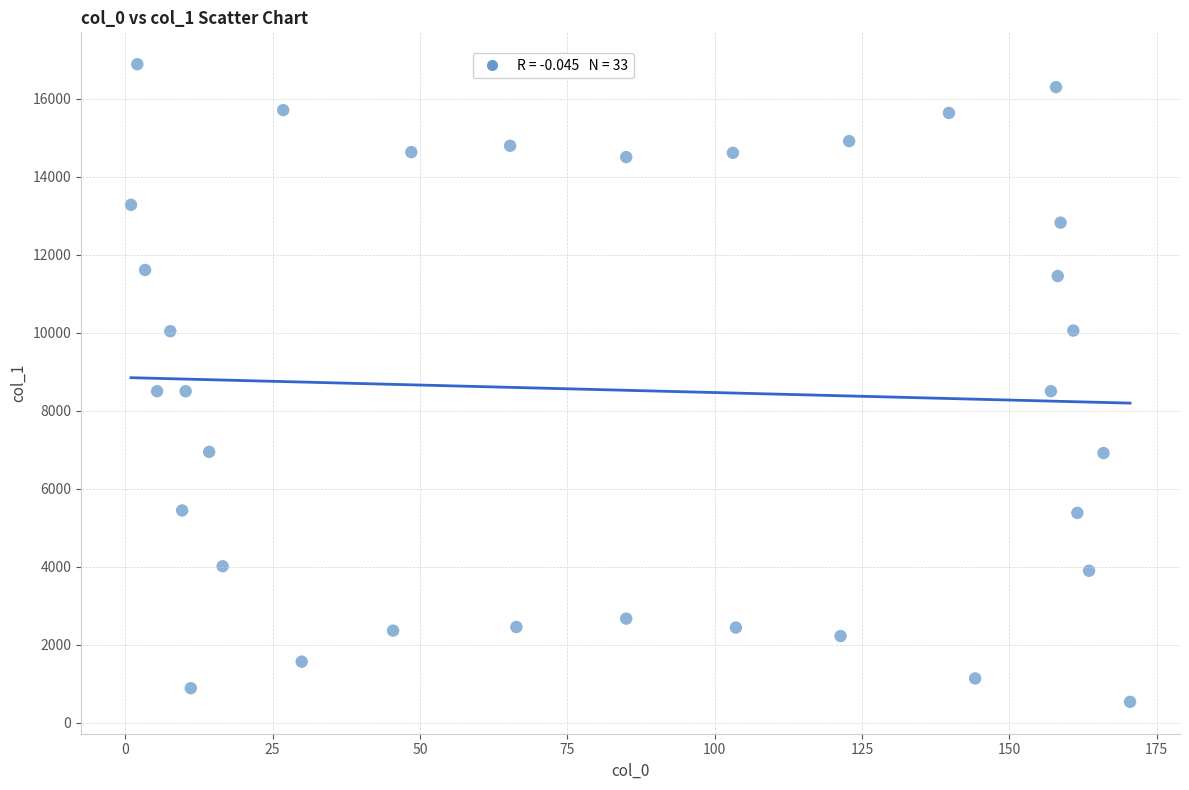

What is the range of Y values (max minus min)?

16345.0